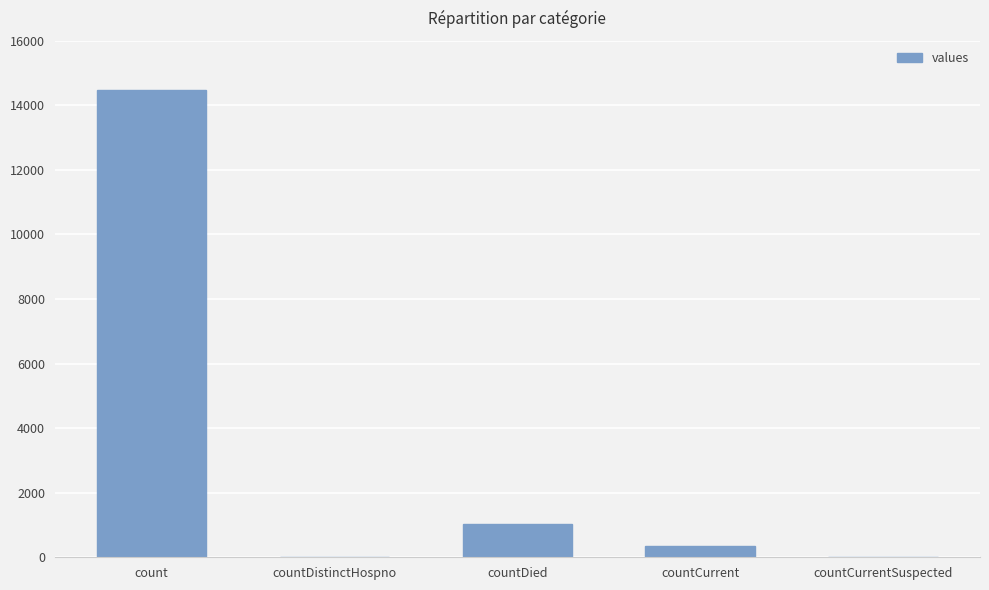

At which label is the value closest to 7244?

countDied